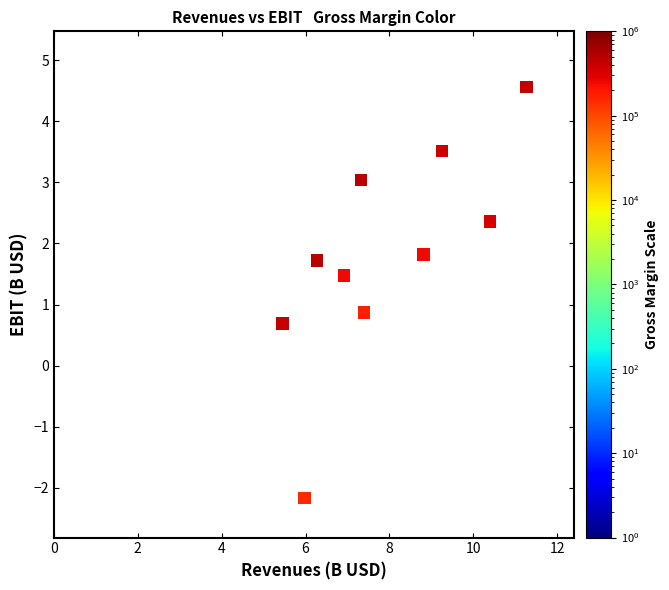

What Y value in the scatter plot is closest to 1?

0.9